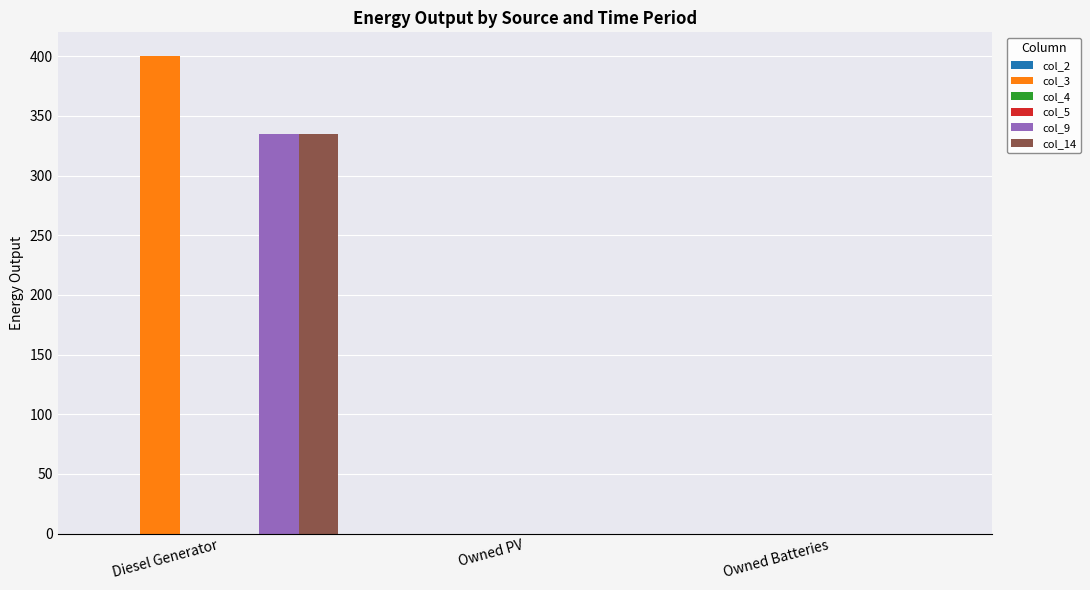

Which series has the widest spread of values?

col_3